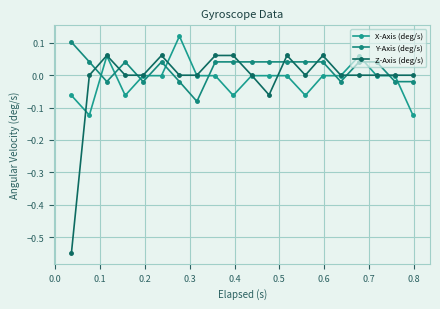

What is the maximum value for Z-Axis (deg/s)?

0.1